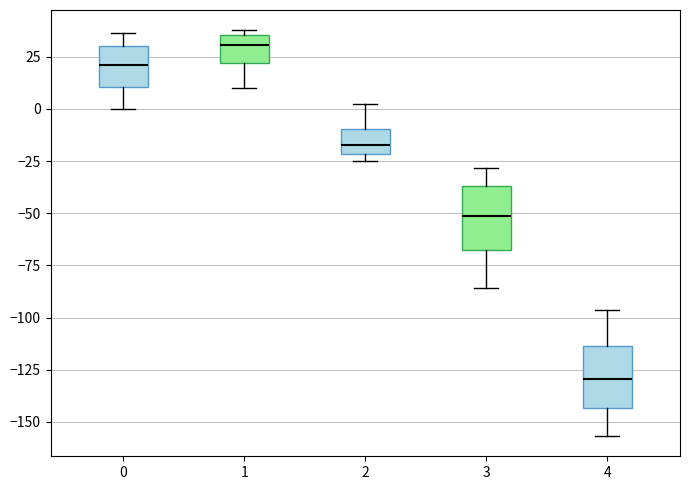

Reading left to right, transcribe this box plot: for each box, give where its median line is, the range the box spans, and where its two whiskers end, as read against the y-axis. The values are not printed on the chart, so give them approximately, as read against the axis.

0: median 20, box 10 to 30, whiskers 0 to 35
1: median 30, box 20 to 35, whiskers 10 to 40
2: median -15, box -20 to -10, whiskers -25 to 5
3: median -50, box -65 to -35, whiskers -85 to -30
4: median -130, box -145 to -115, whiskers -155 to -95